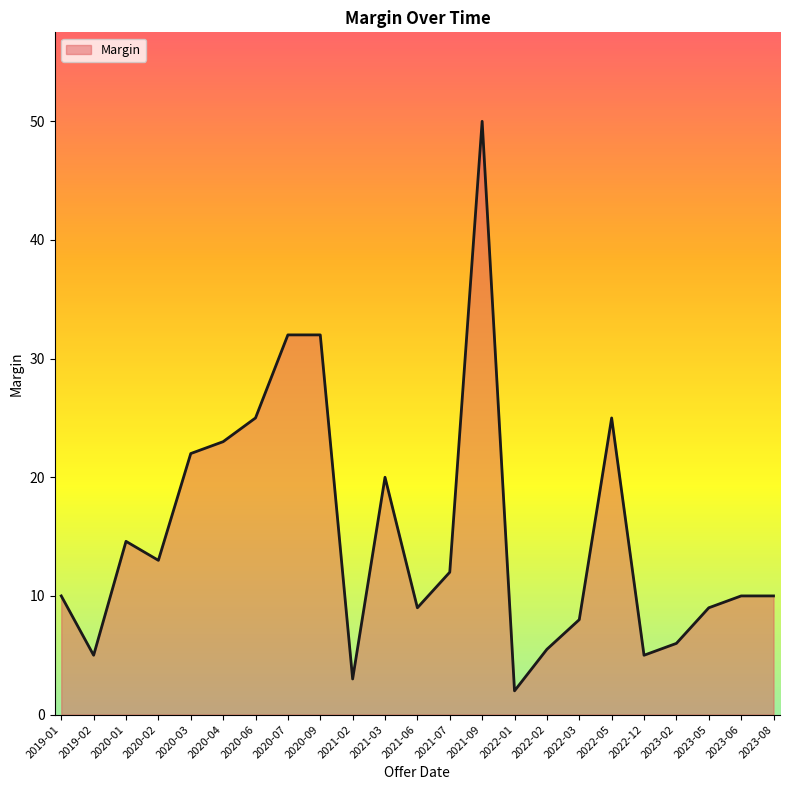

Which category has the highest value across all series?

2021-09